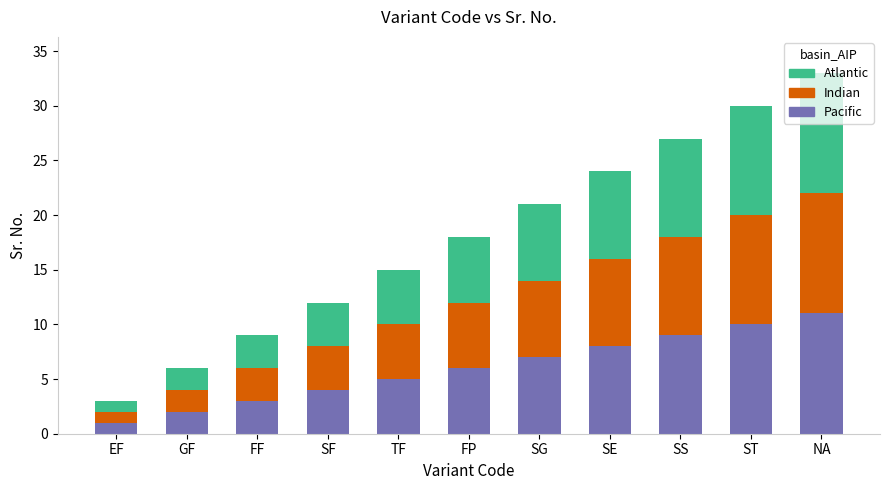

At which category is the sum across all series the highest?

NA